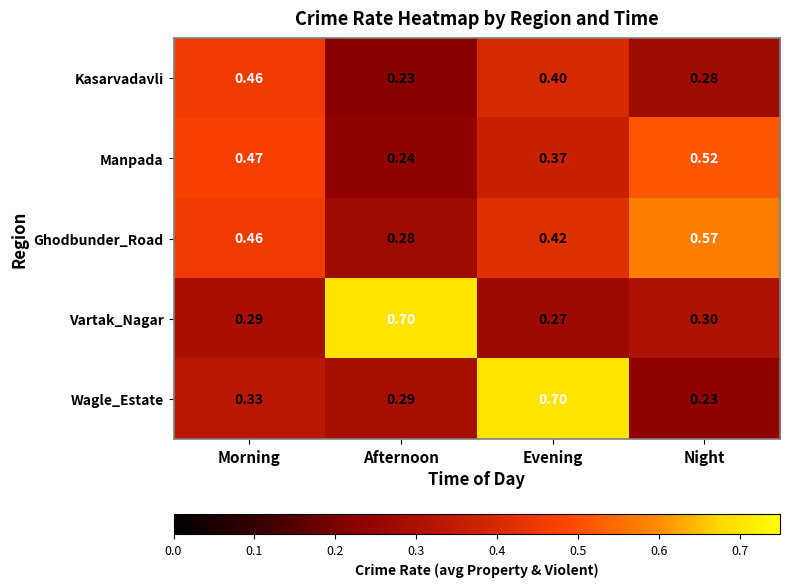

At which category is the sum across all series the highest?

Evening